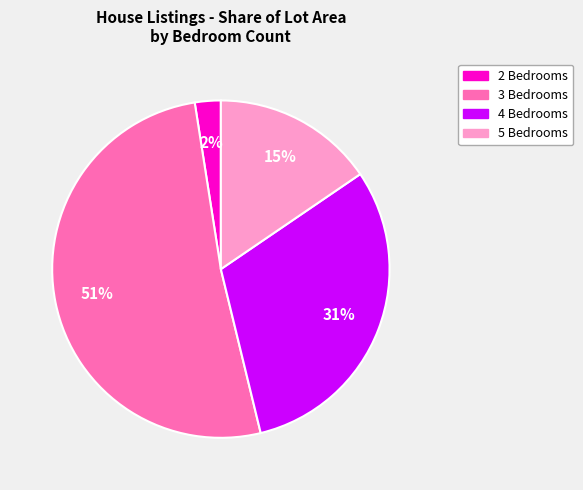

How many segments does this pie chart have?

4